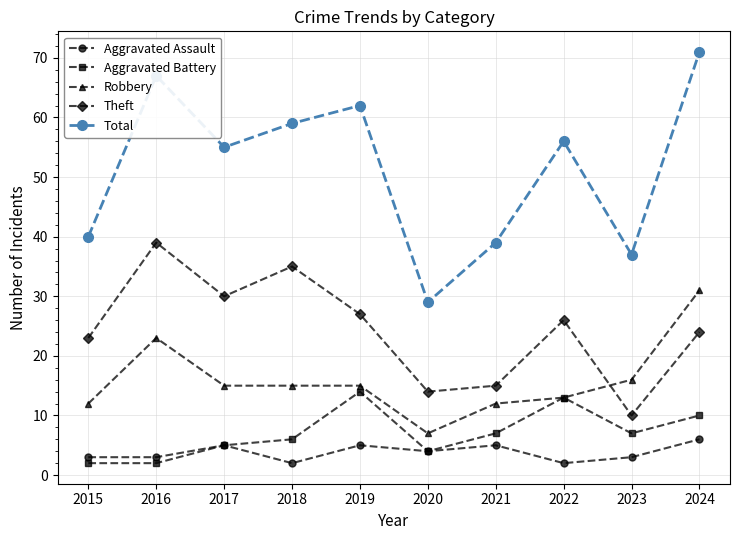

Rank the series by their maximum value, from highest to lowest.

Total, Theft, Robbery, Aggravated Battery, Aggravated Assault